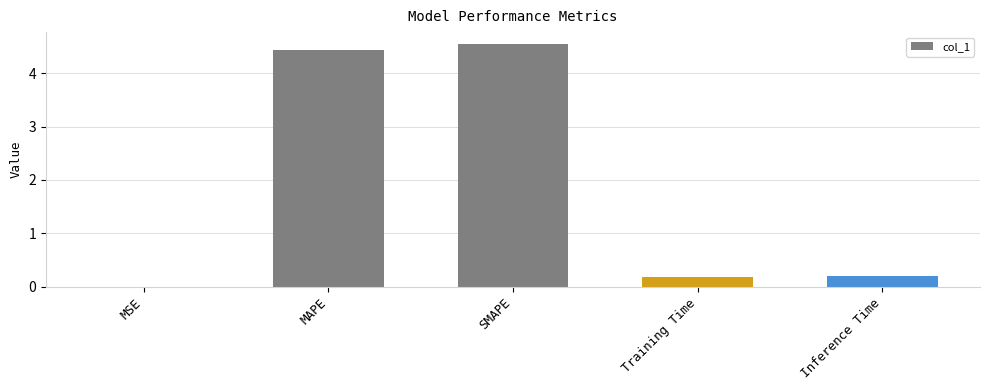

Are the bars horizontal?

No